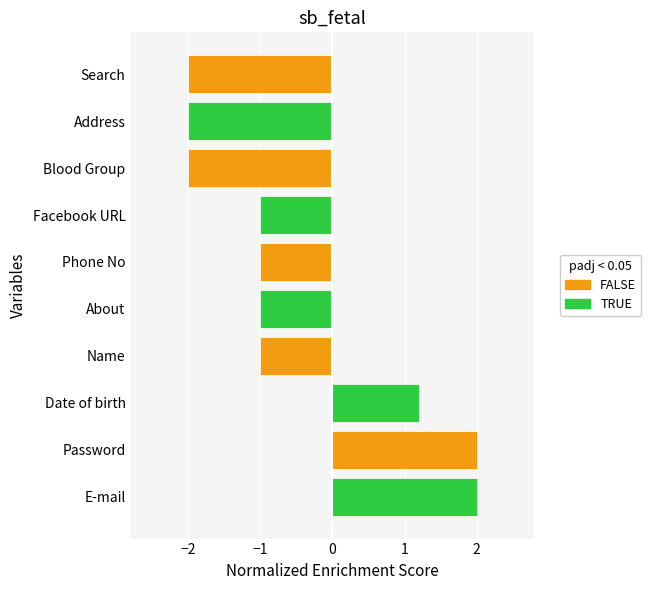

What is the sum of all values?

-4.8